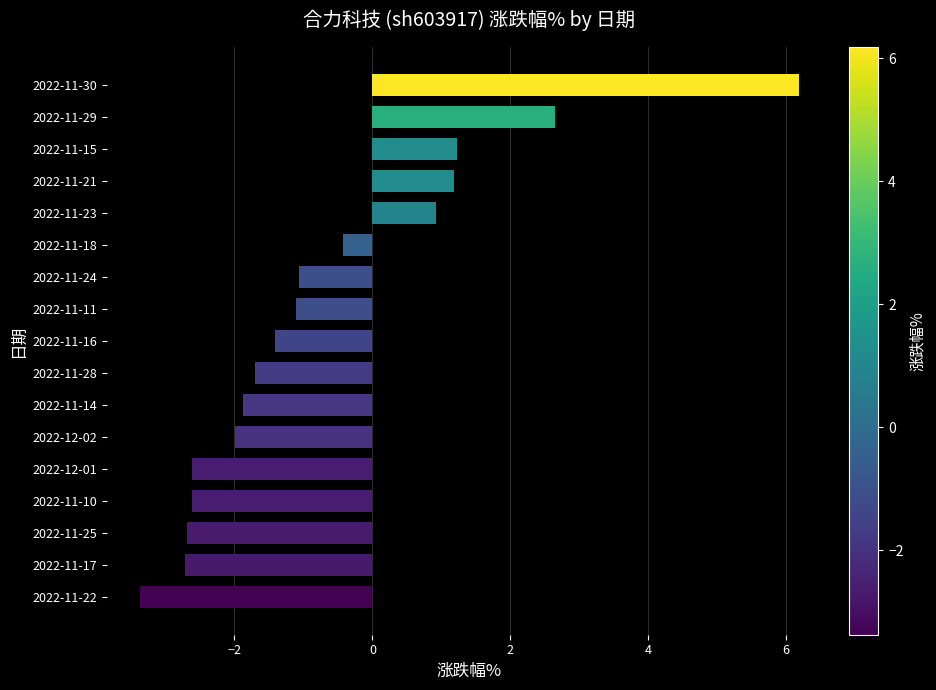

Which has a higher value, 2022-11-23 or 2022-11-10?

2022-11-23